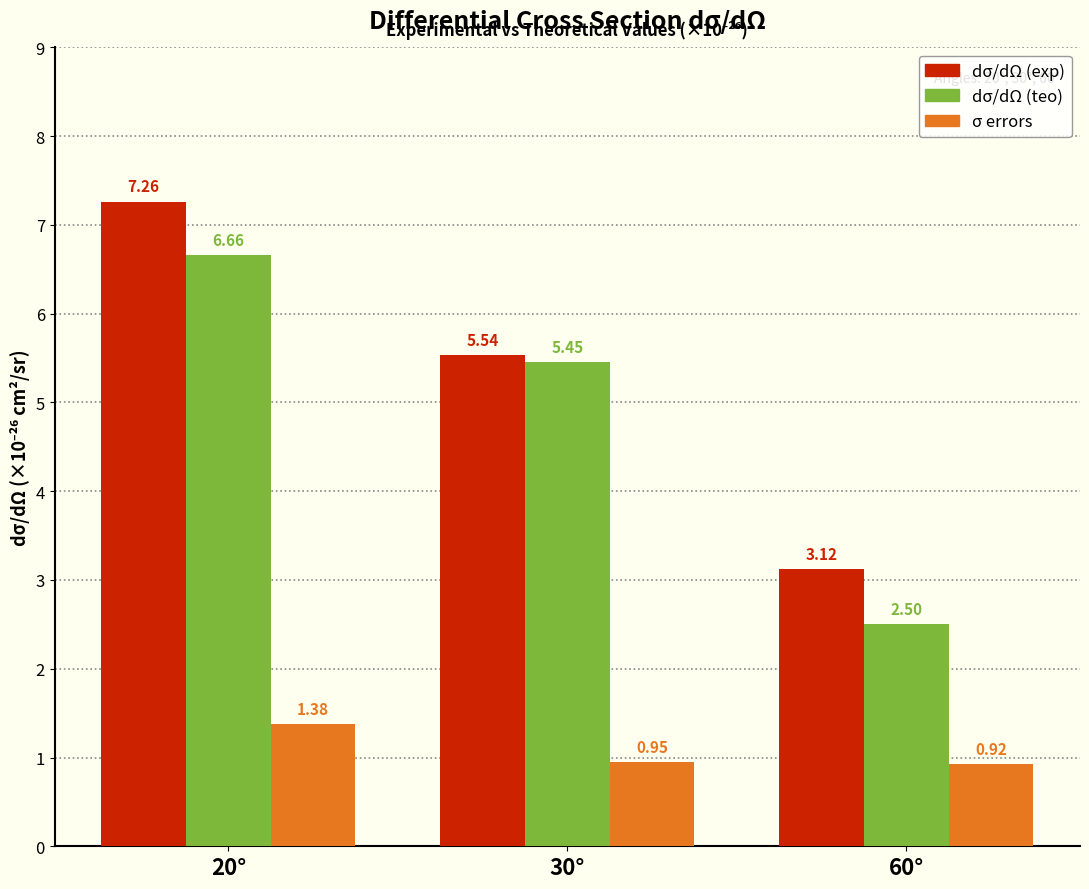

What is the sum of the dσ/dΩ (exp) values at 30° and 60°?

8.7